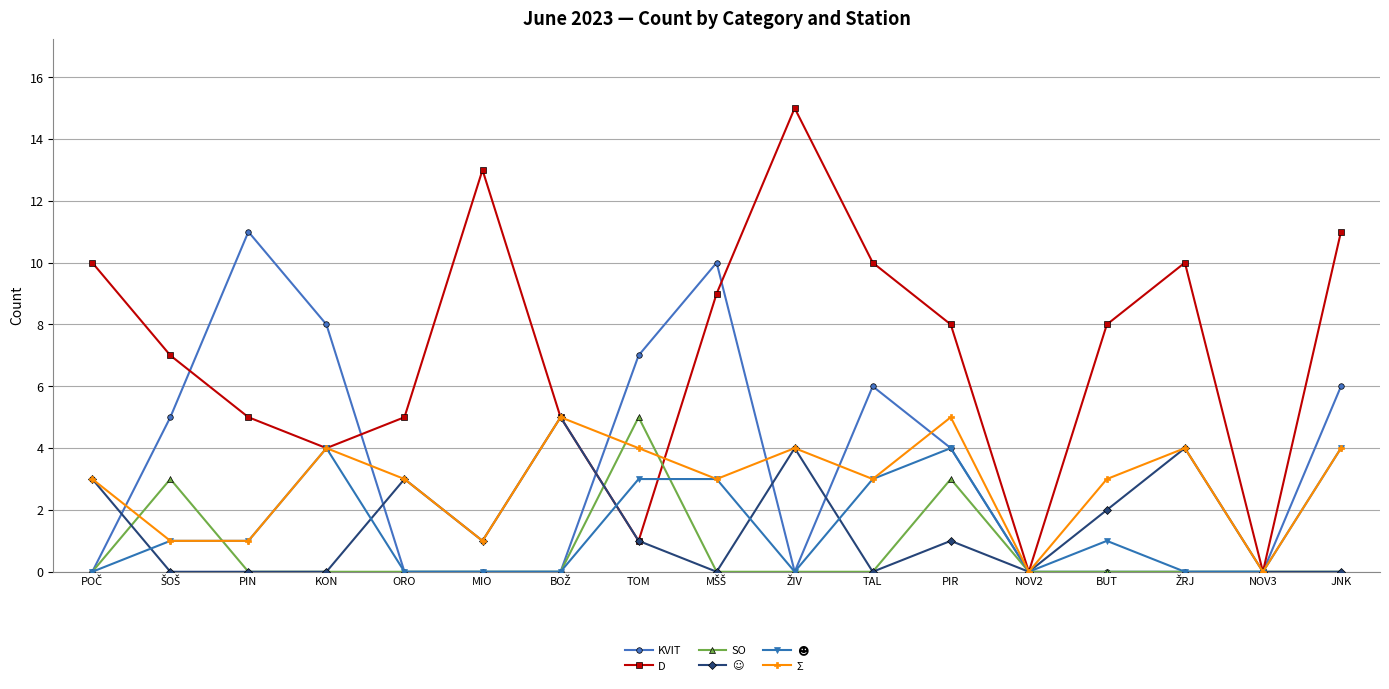

How many data points does each series have?

17